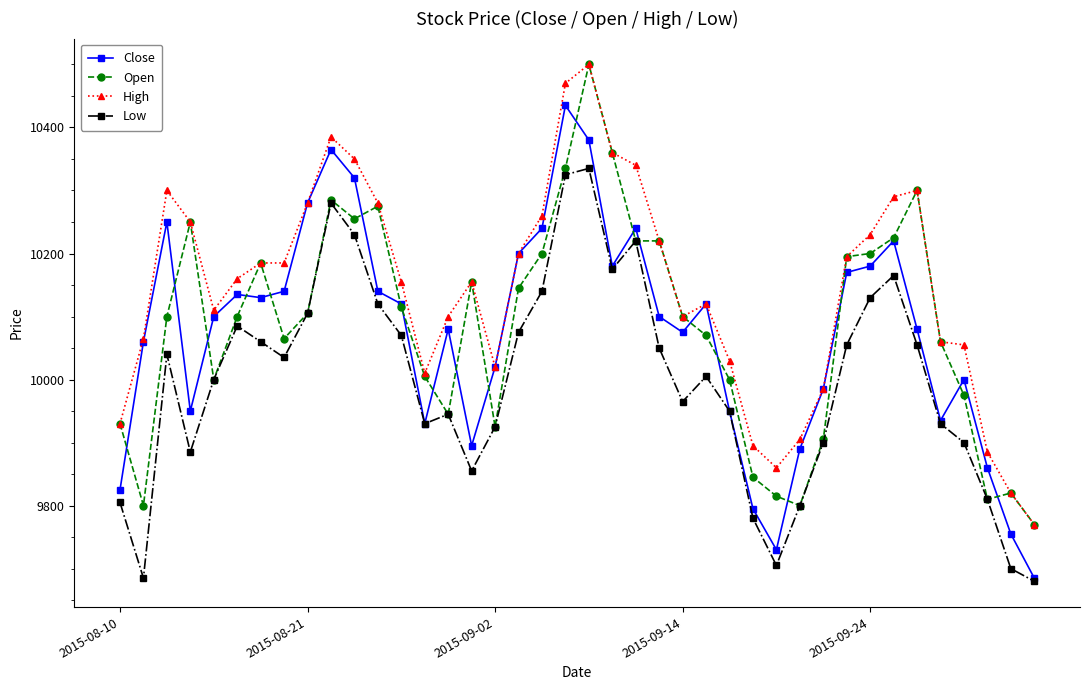

Which series has the widest spread of values?

Close